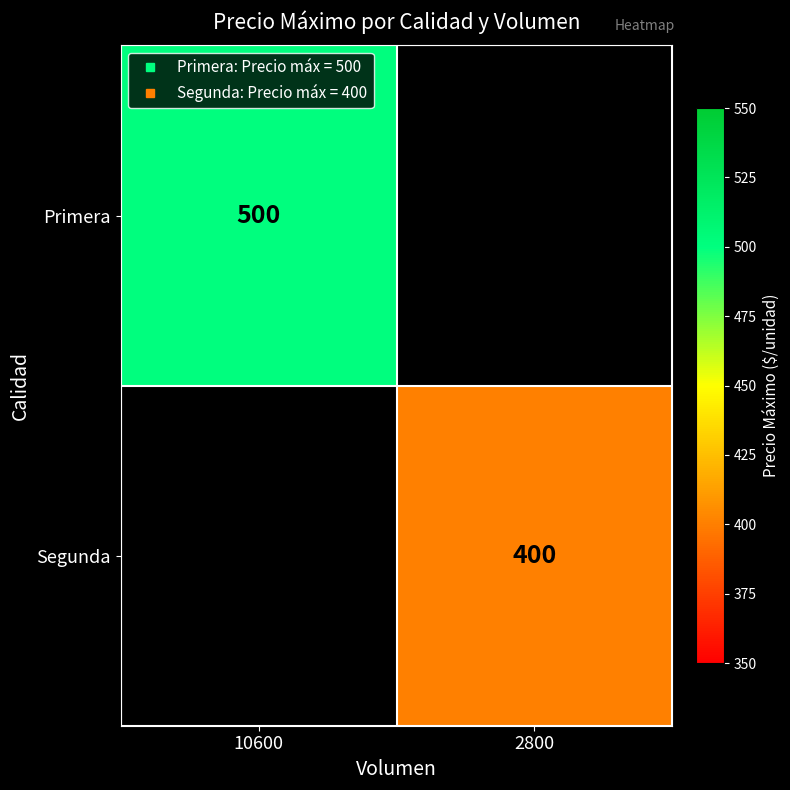

At 10600, list the series in order from largest to smallest.

Primera, Segunda